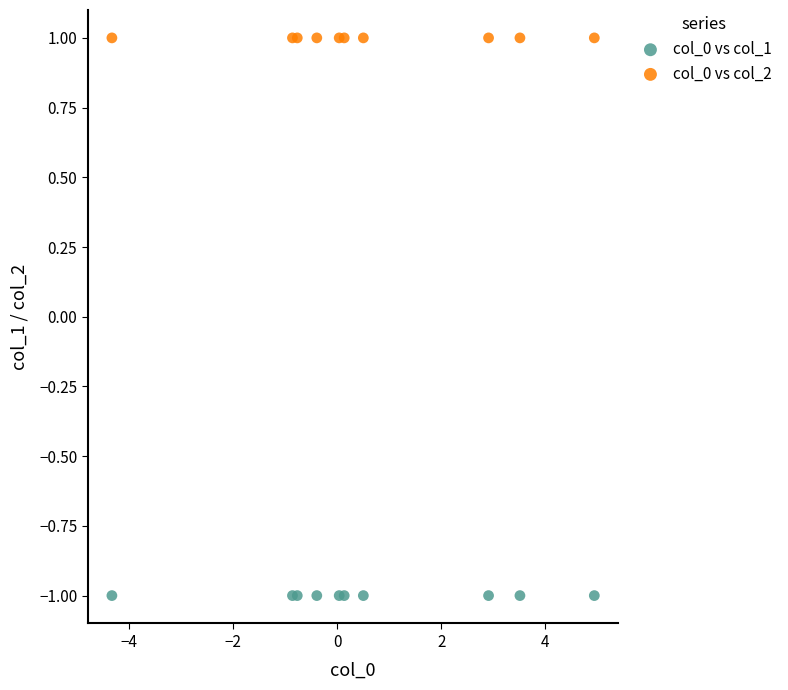

Which series reaches the minimum Y coordinate?

col_0 vs col_1